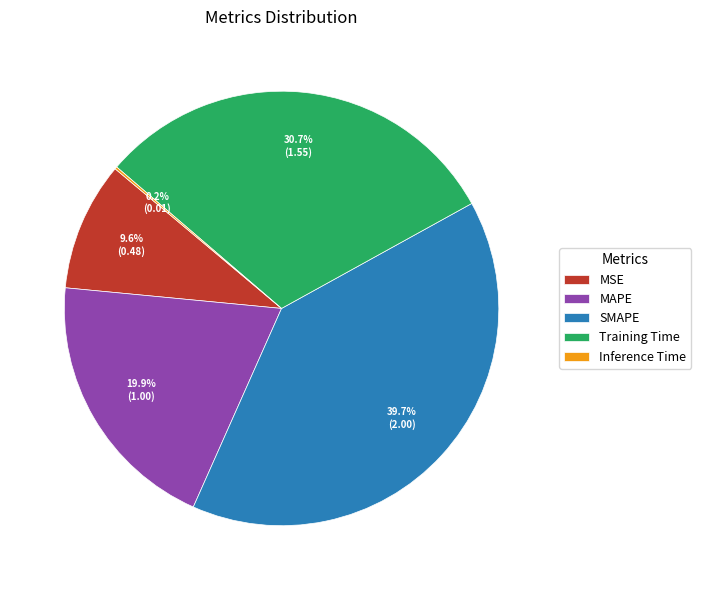

How much of the chart is everything except Training Time?

69.3%